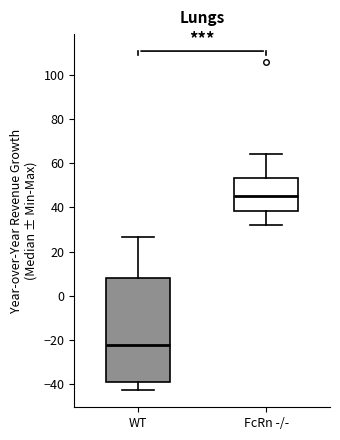

Where does the upper whisker of the box for WT end on the y-axis? The values are not printed on the chart, so give them approximately, as read against the axis.

26